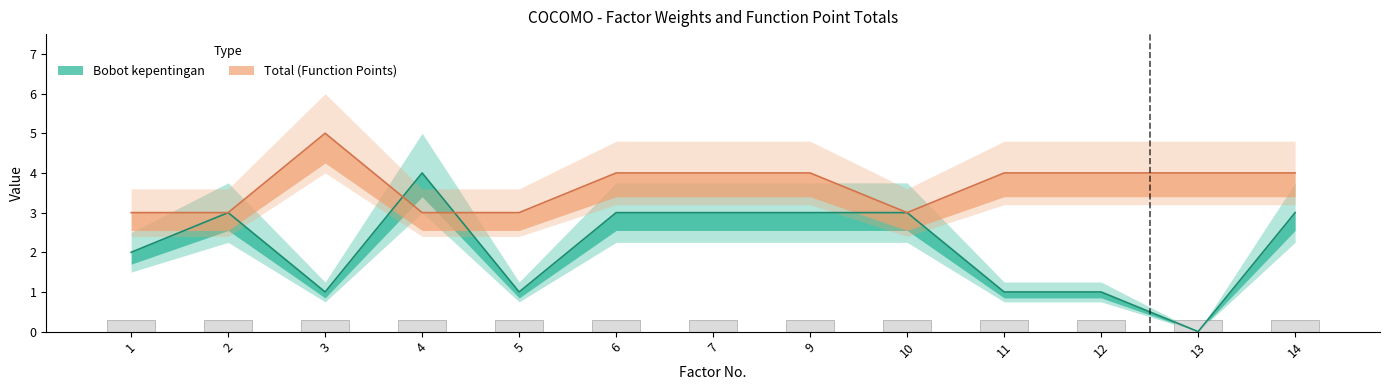

Reading right to left, what are all the values shown in this chart?

Bobot kepentingan: 3	0	1	1	3	3	3	3	1	4	1	3	2
Total (Function Points): 4	4	4	4	3	4	4	4	3	3	5	3	3